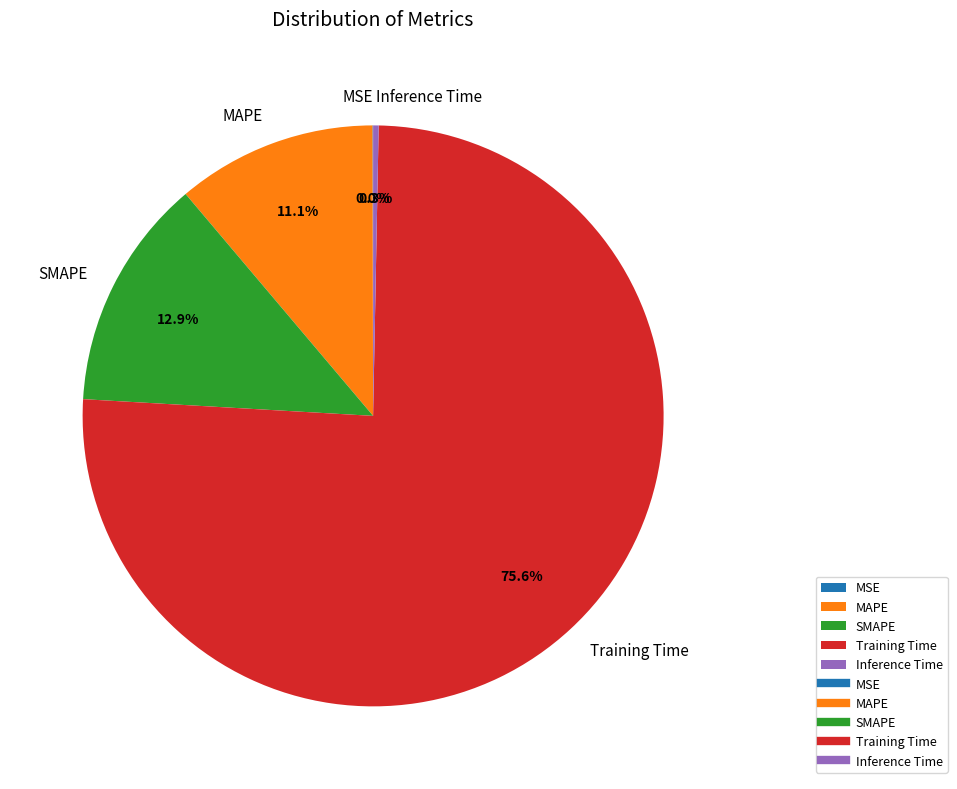

Which has a higher value, SMAPE or MAPE?

SMAPE